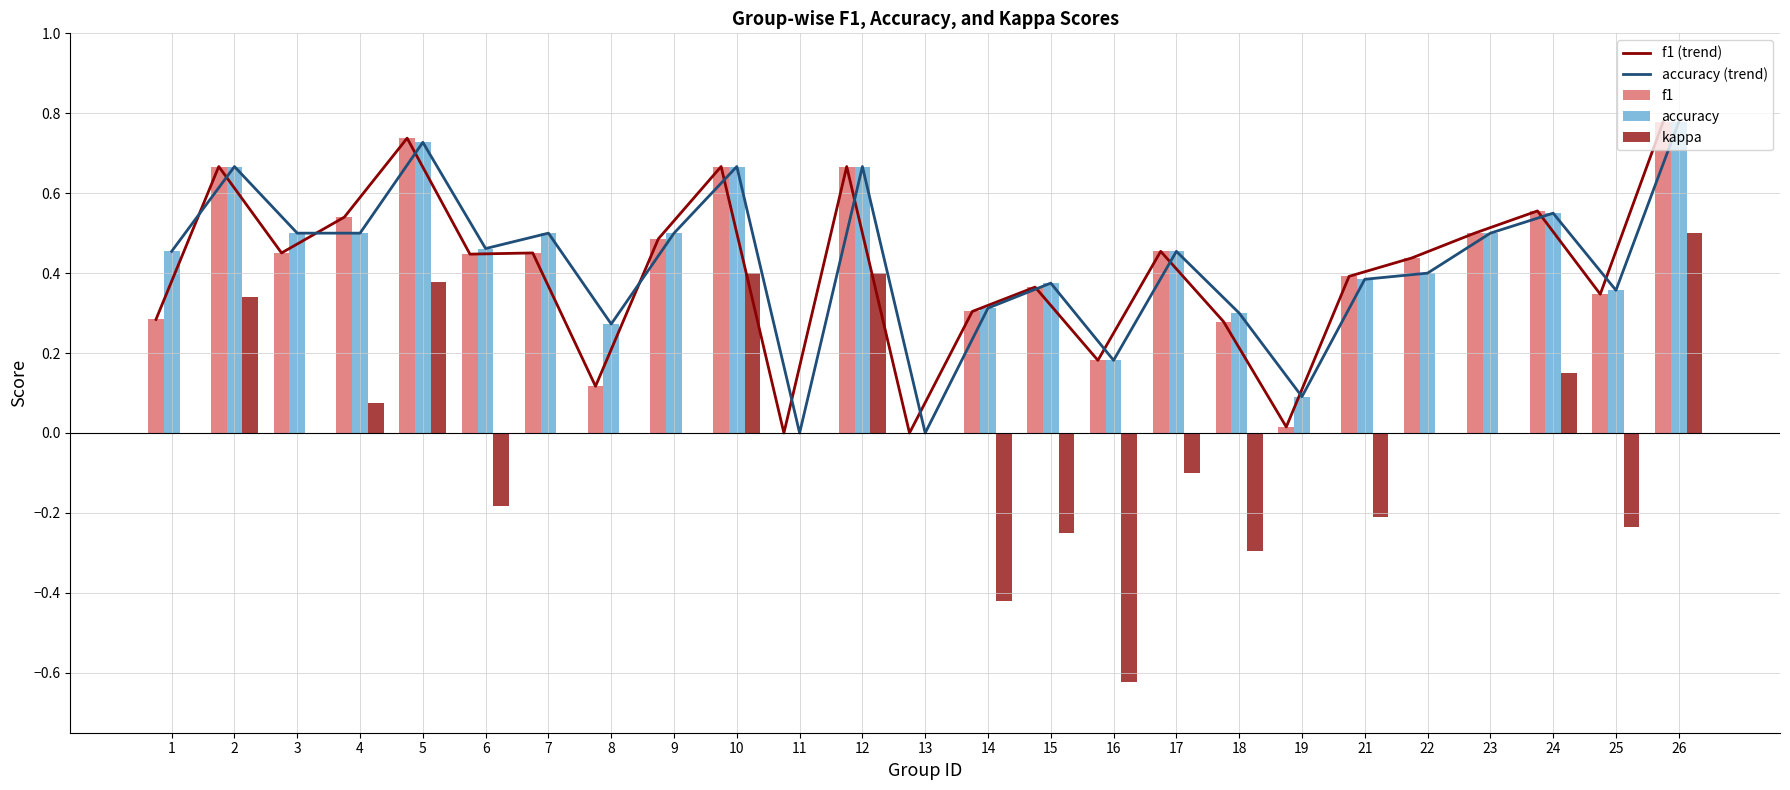

Between 7 and 8, which series saw the biggest shift?

f1 (trend)